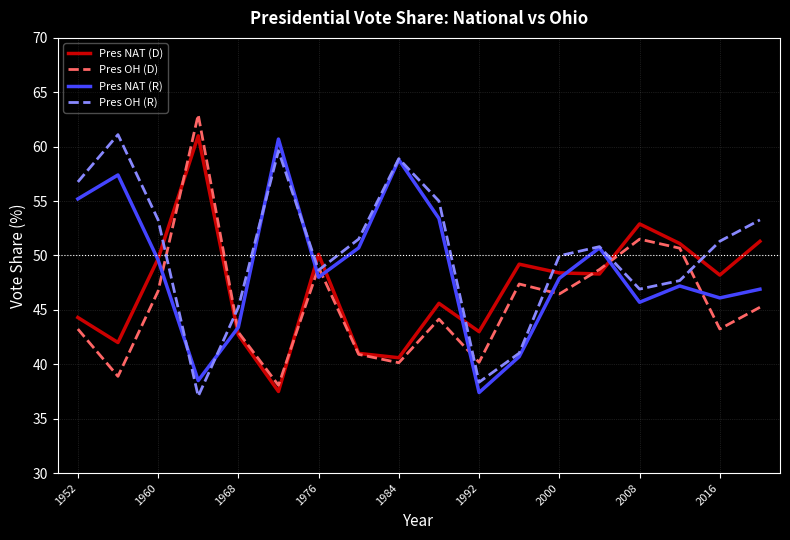

True or false: Pres NAT (R) and Pres OH (D) intersect in this chart.

True